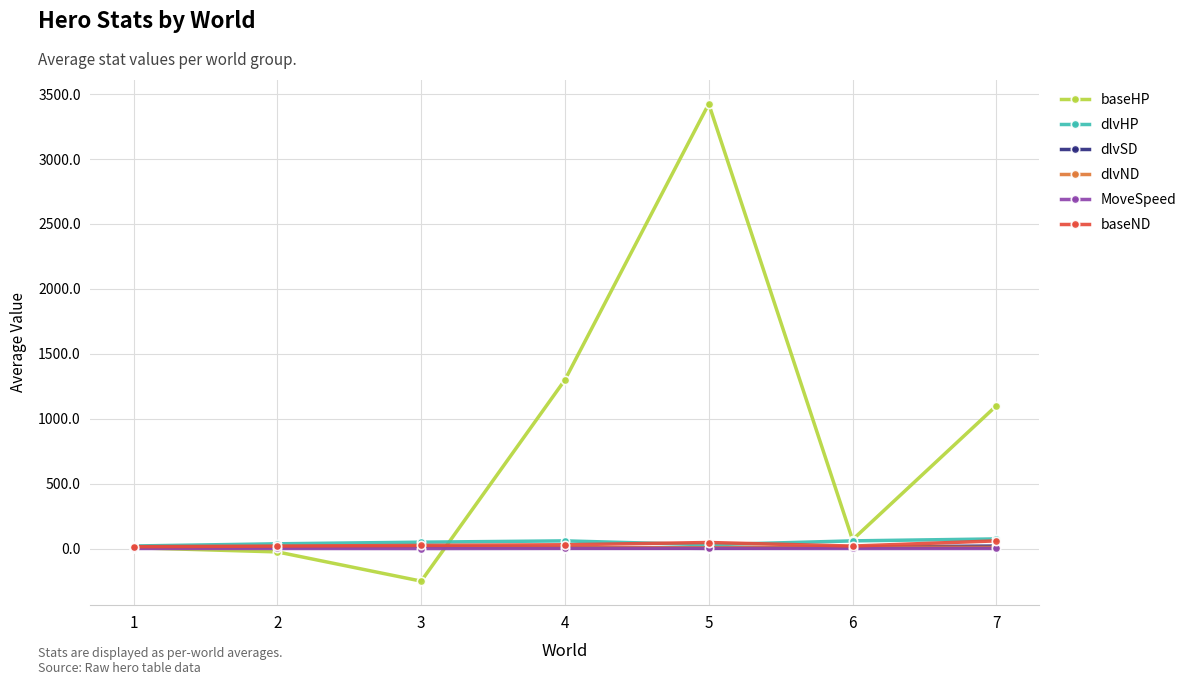

Which series has the largest range (max minus min)?

baseHP